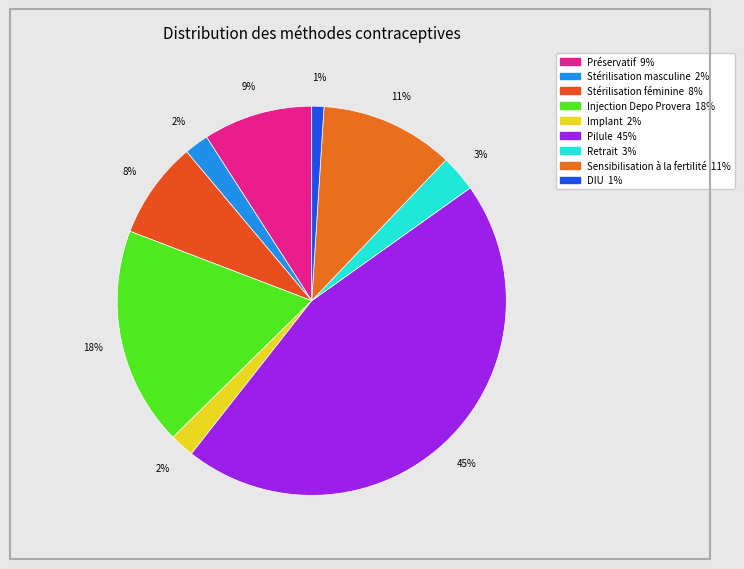

Is the sum of Préservatif and Pilule greater than half?

Yes